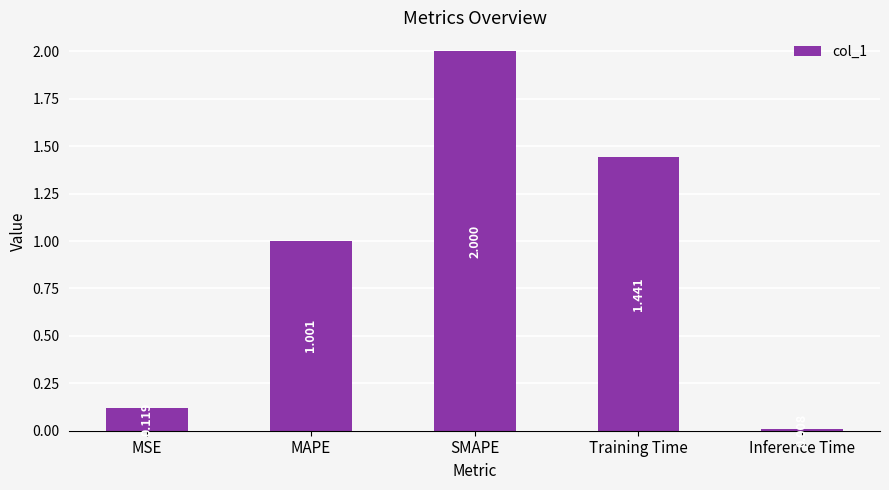

Which category has the highest value across all series?

SMAPE